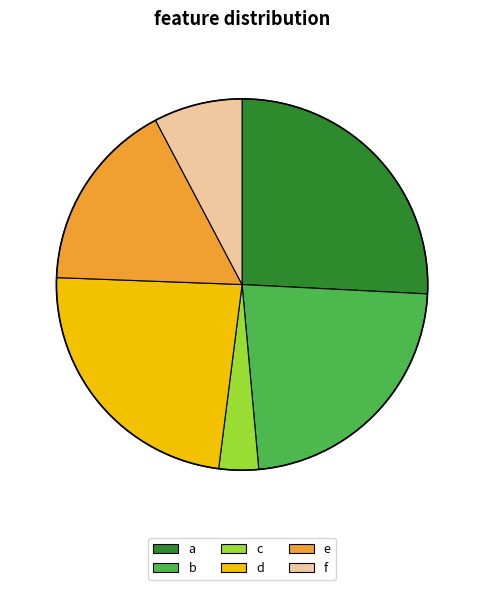

Does f represent more than half of the total?

No